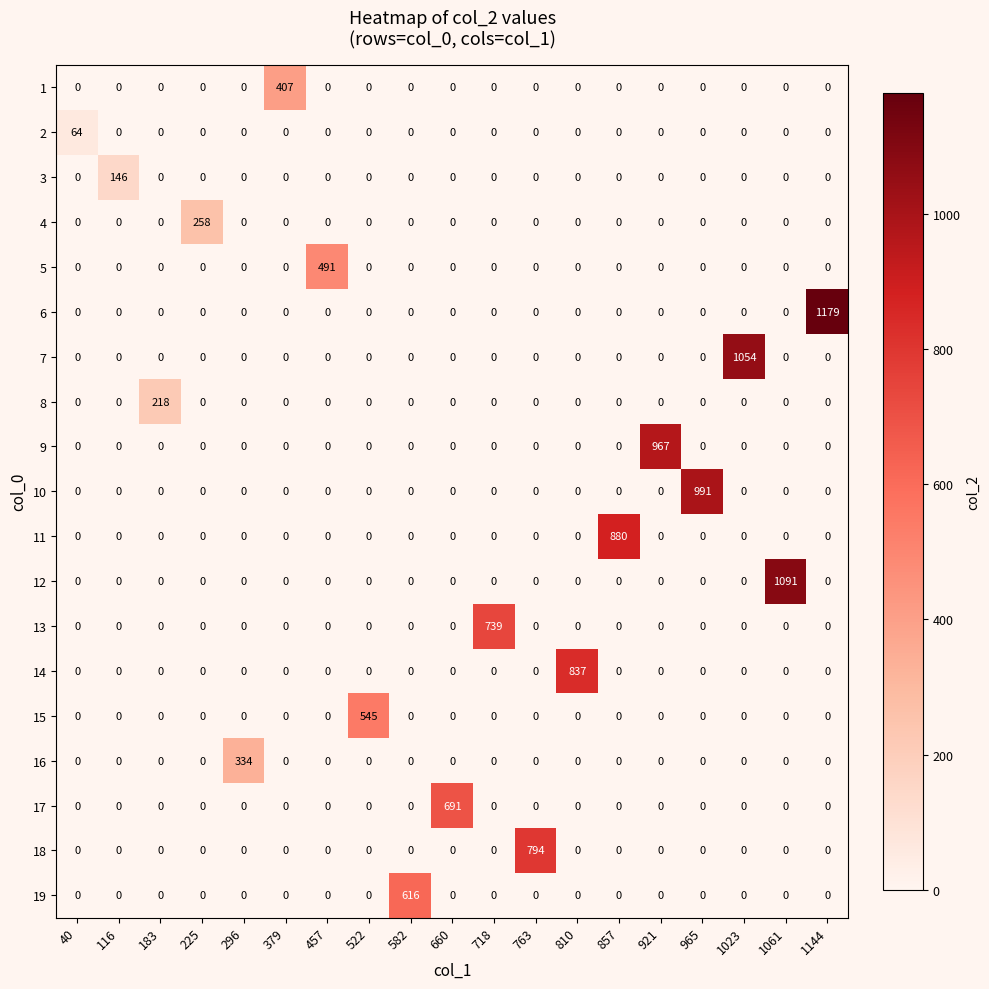

At which category is the sum across all series the highest?

1144